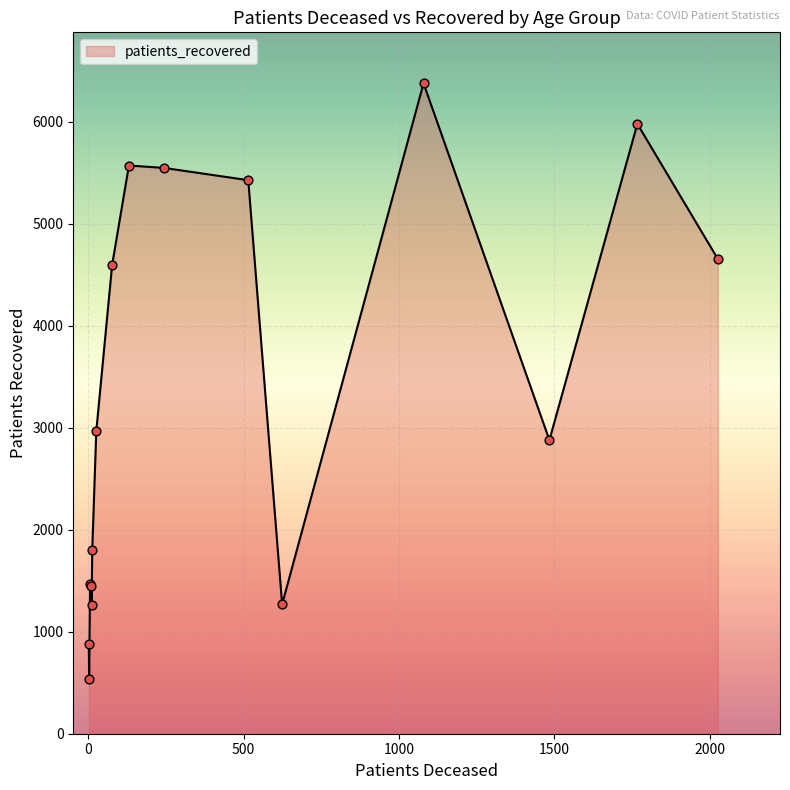

What is the smallest value displayed?

536